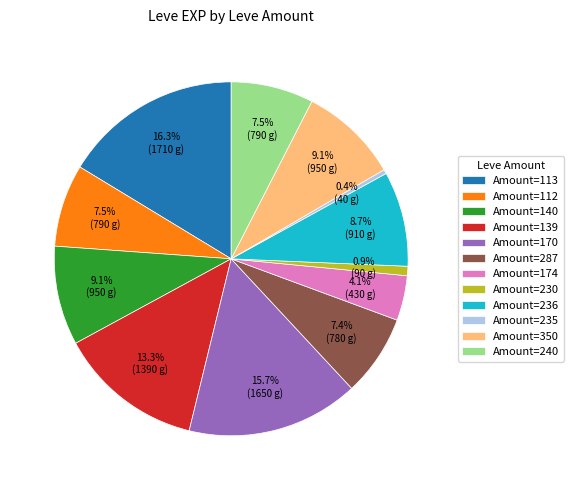

Is the sum of Amount=140 and Amount=113 greater than half?

No